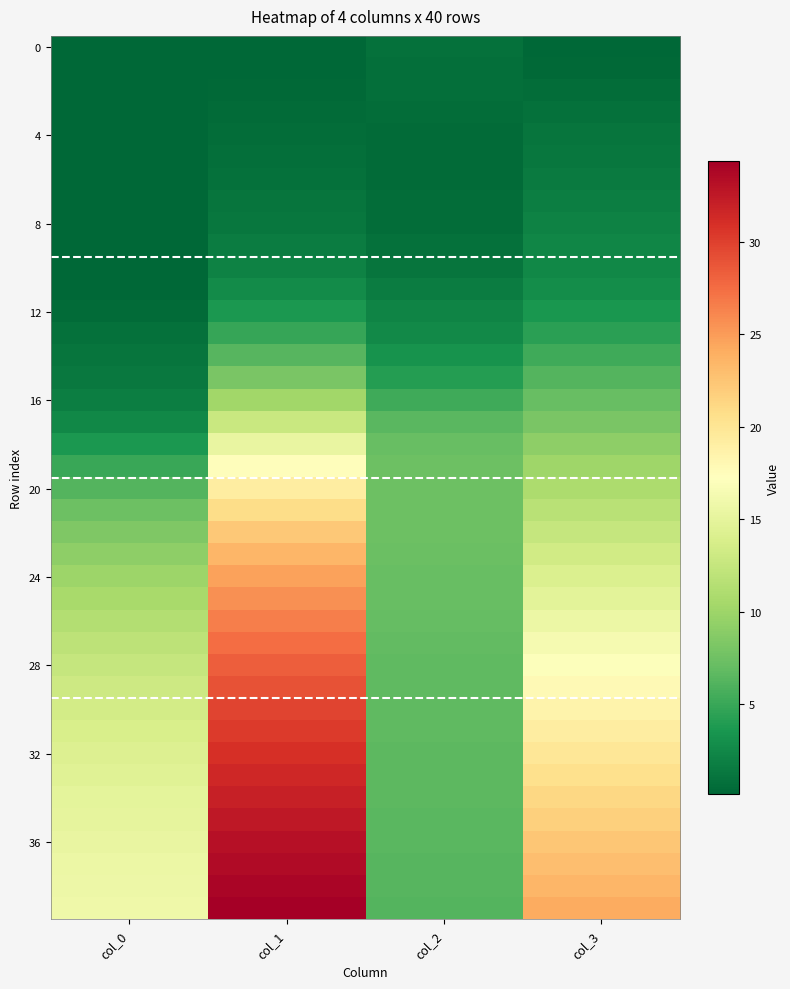

What is the total value across all series at col_1?

660.8